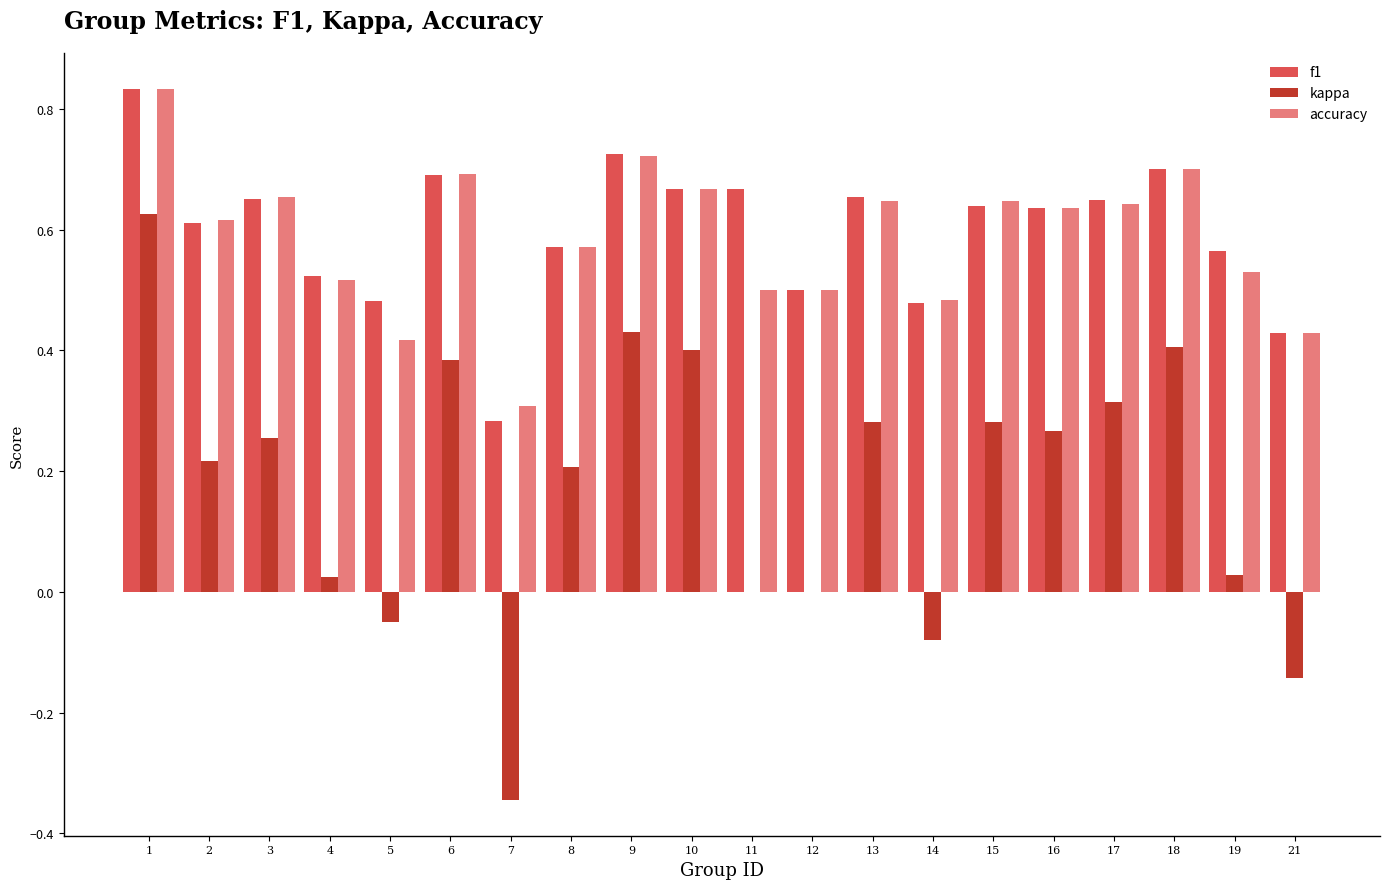

What is the sum of all accuracy values?

11.7